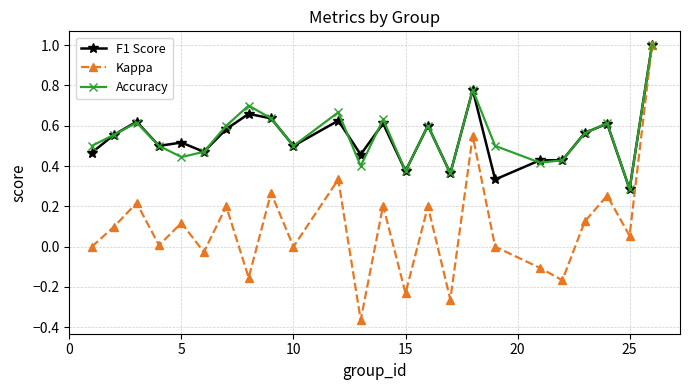

True or false: Accuracy has more than 2 points higher than both neighbors.

True